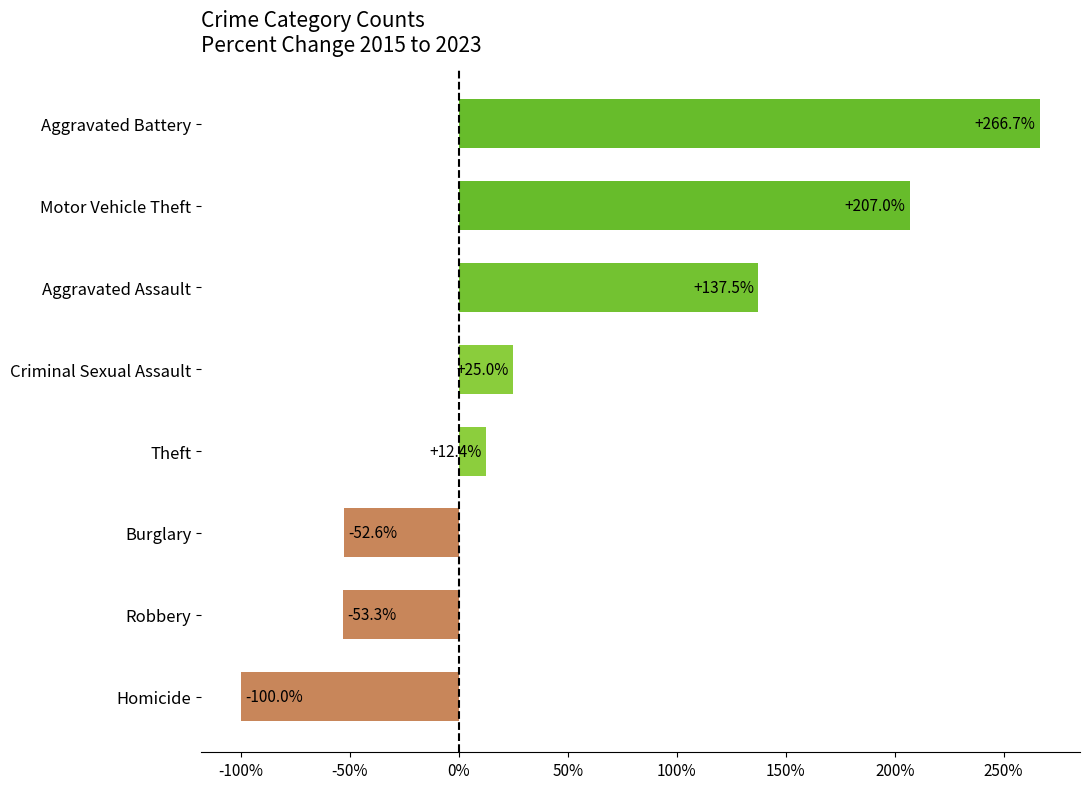

Rank the categories by value from lowest to highest.

Homicide, Robbery, Burglary, Theft, Criminal Sexual Assault, Aggravated Assault, Motor Vehicle Theft, Aggravated Battery